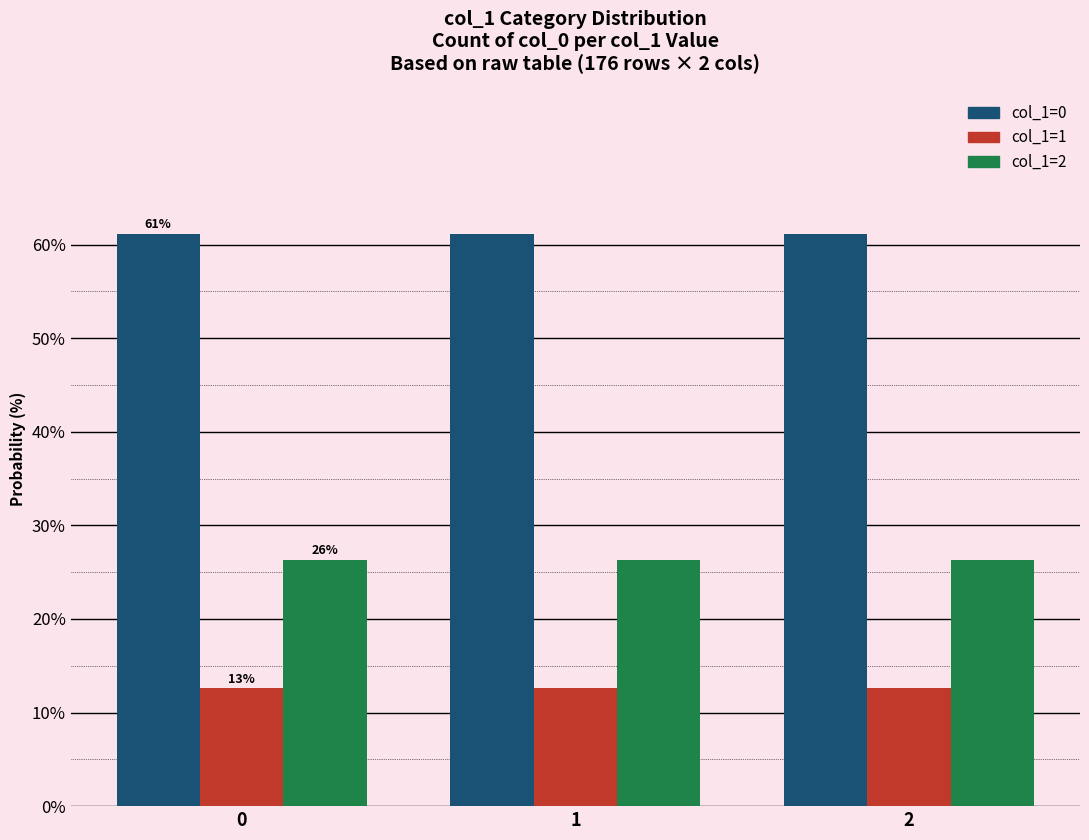

Rank the series at 2 from highest to lowest value.

col_1=0, col_1=2, col_1=1